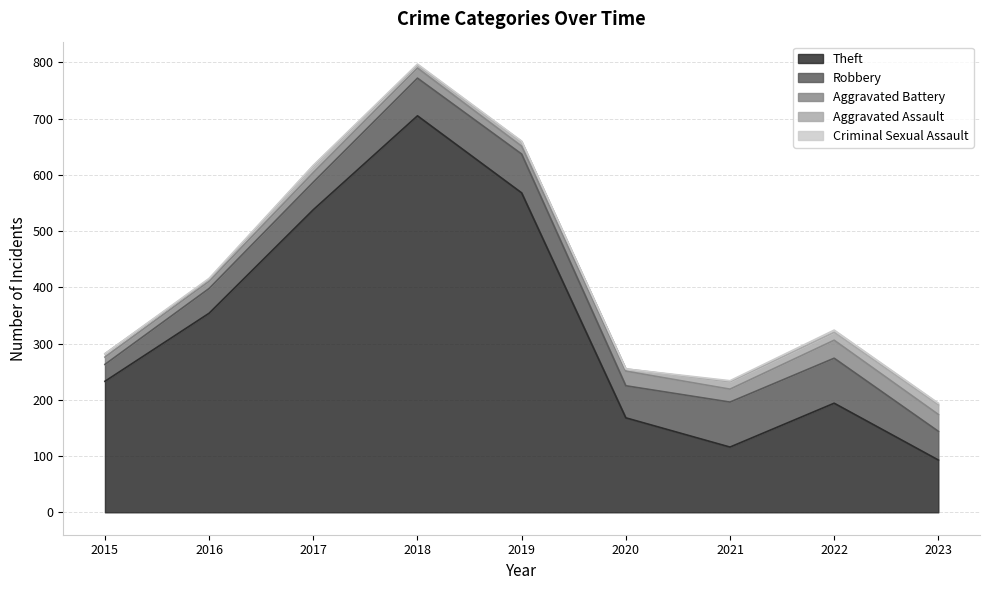

Where does the Aggravated Assault series first go above 8?

2017